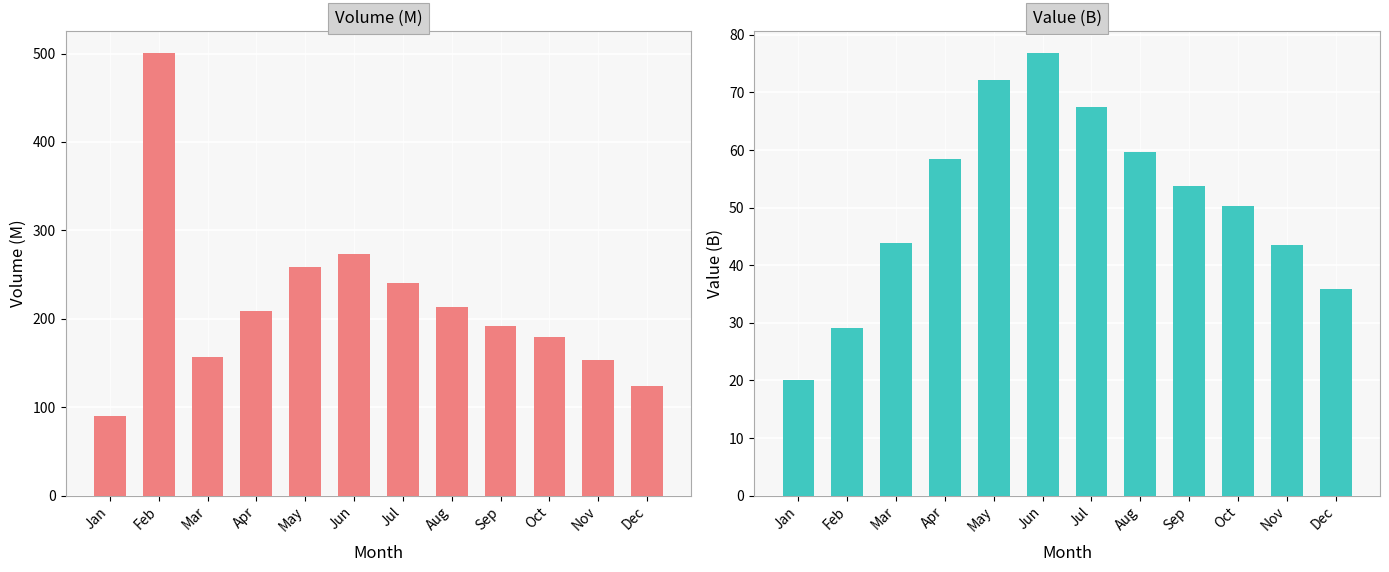

How many data points in Volume (M) are above 209?

6